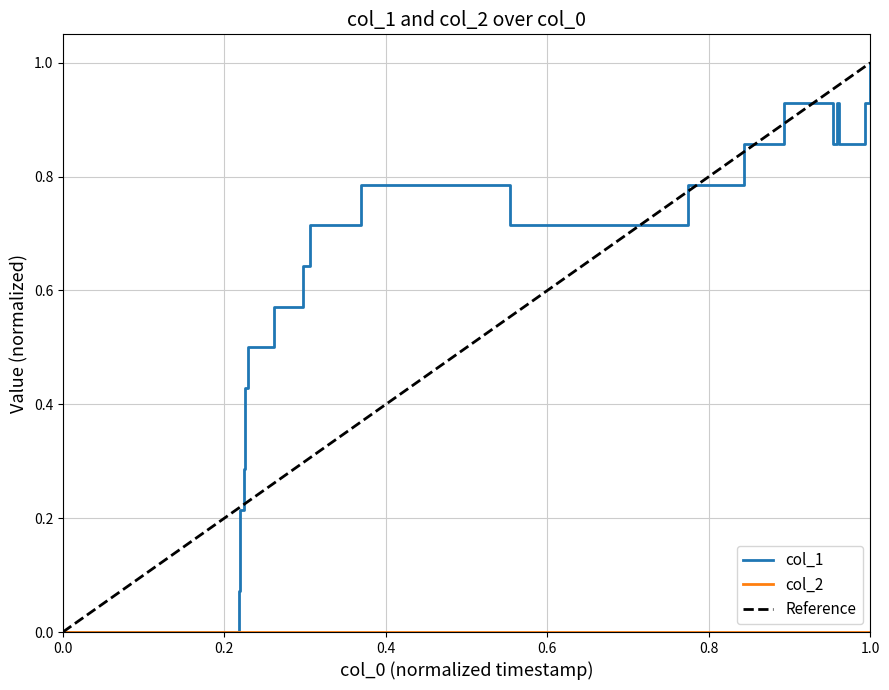

Which category has the highest value in the col_1 series?

1.0